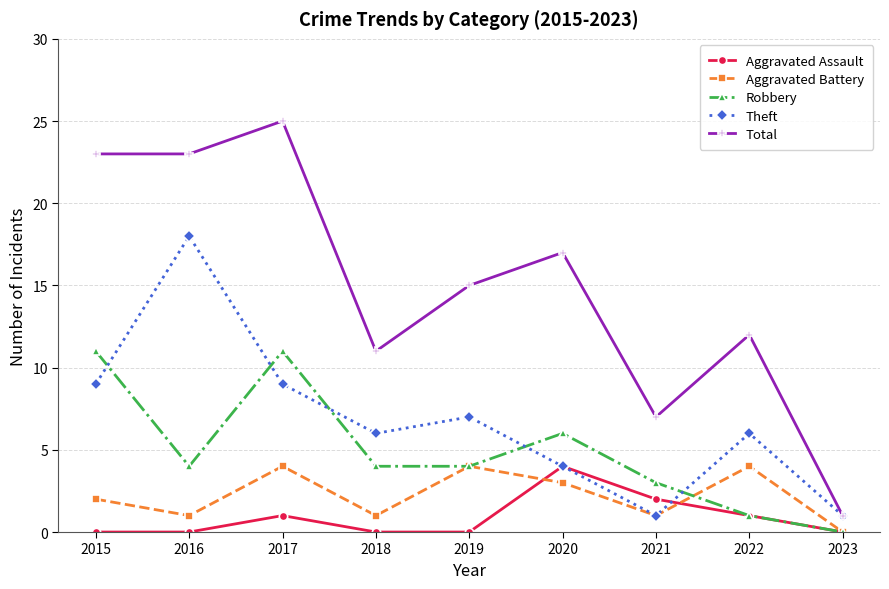

Where is Total nearest to the value 13?

2022